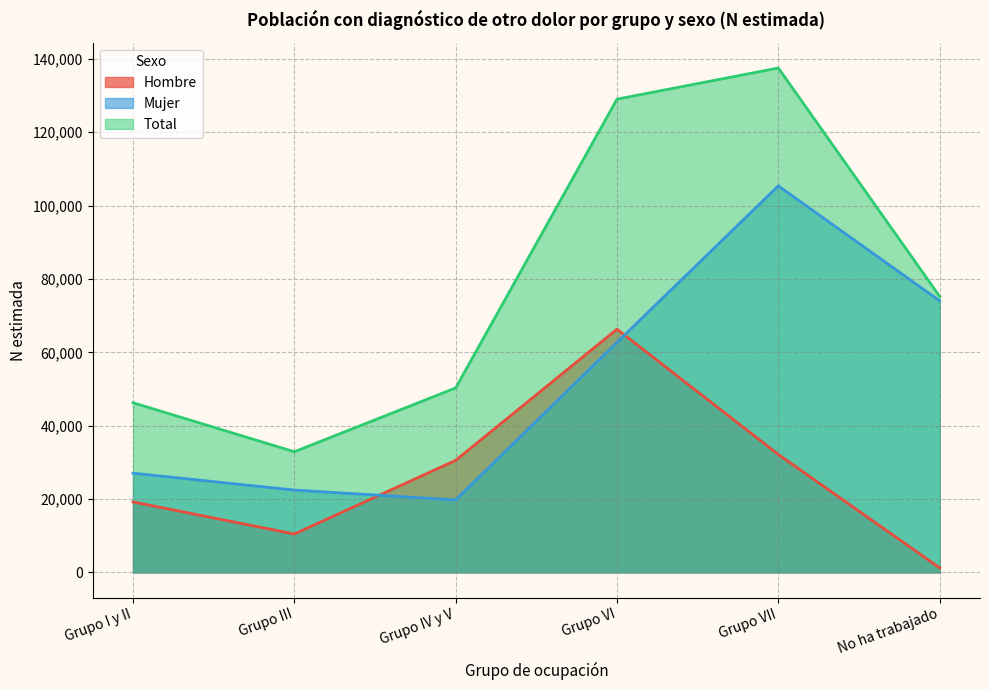

What are all the series names shown in the legend?

Hombre, Mujer, Total